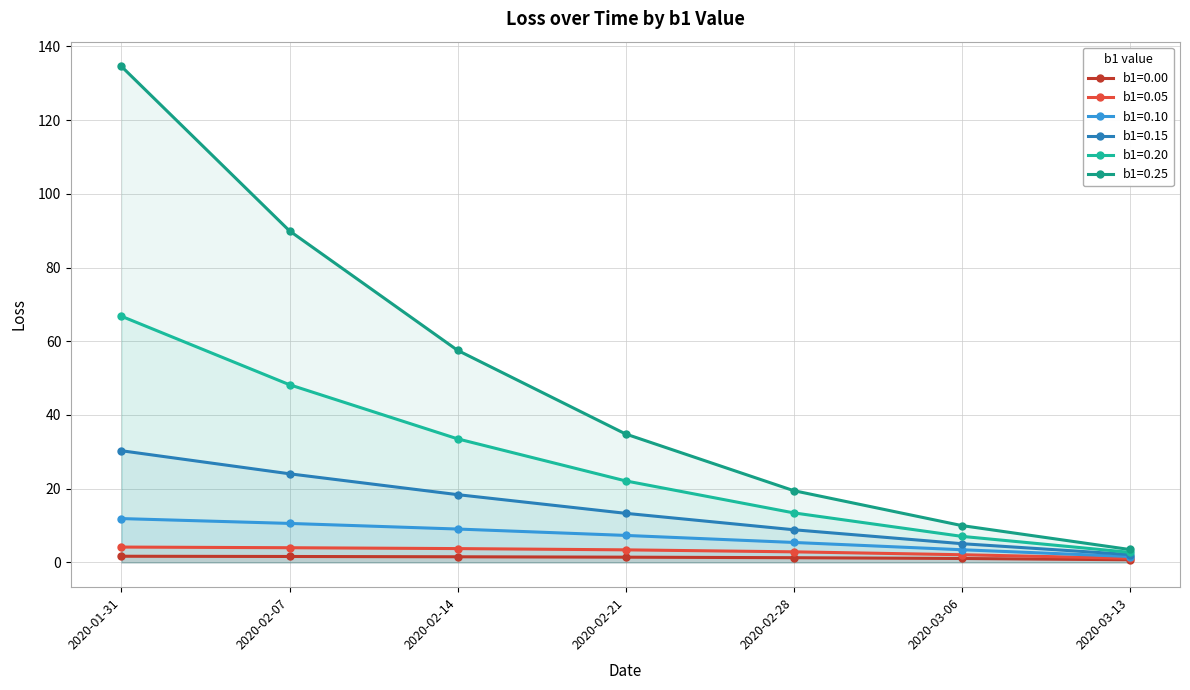

True or false: b1=0.15 and b1=0.00 intersect in this chart.

False